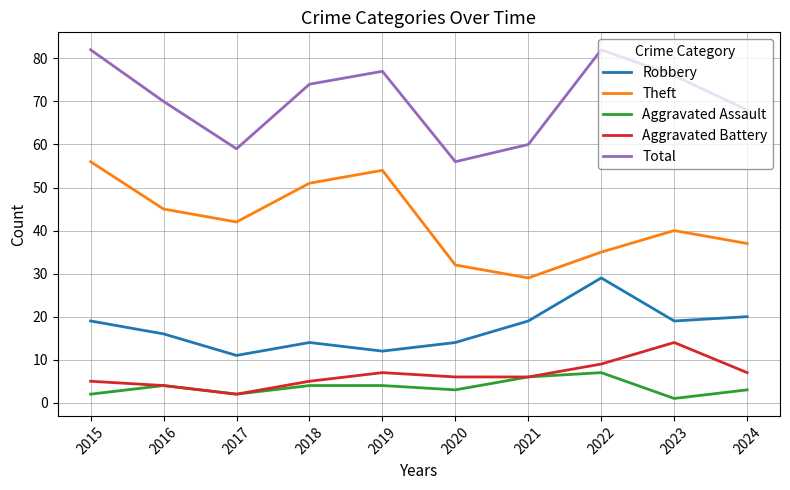

Which series has the largest total across all categories?

Total